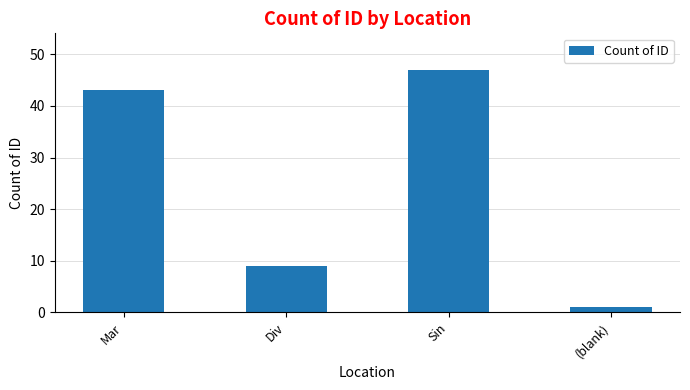

What is the minimum value shown in the chart?

1